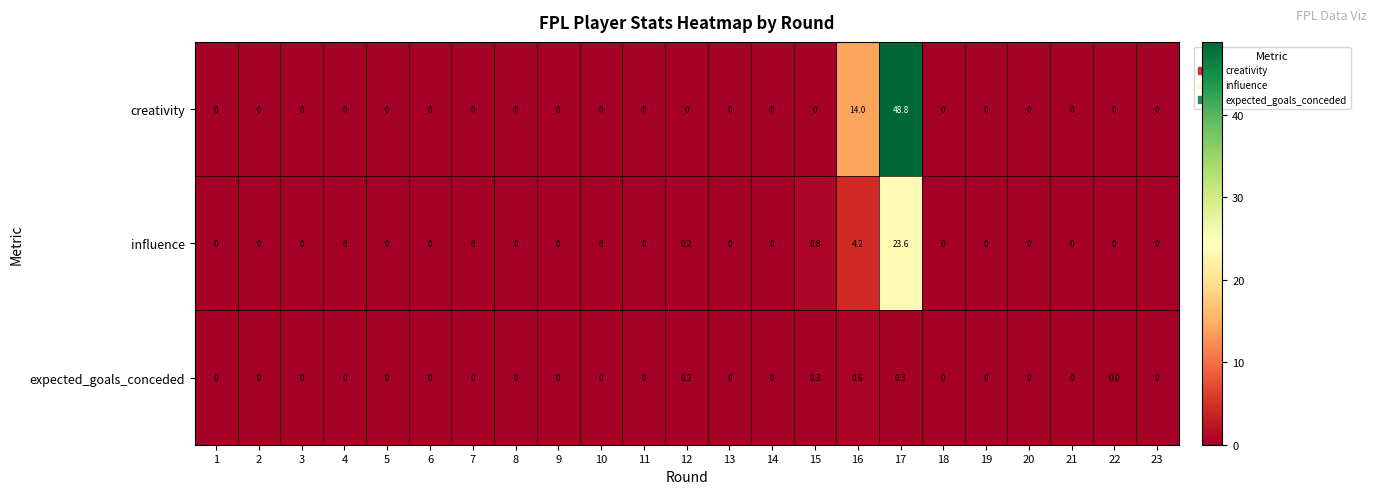

True or false: creativity has a value of -26.1 at 3.

False